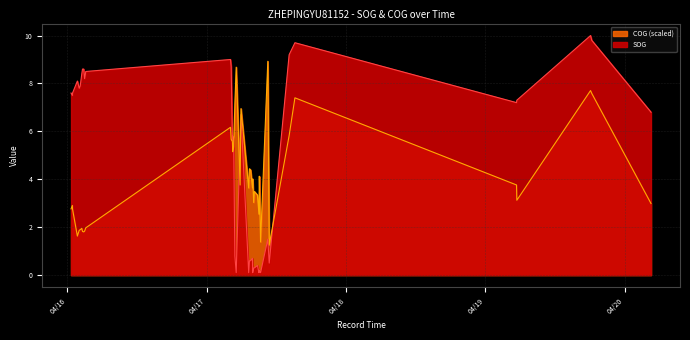

How many values in the SOG series are below 6?

19